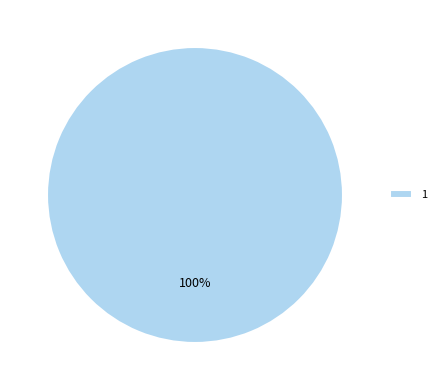

Rank the categories by value from highest to lowest.

1